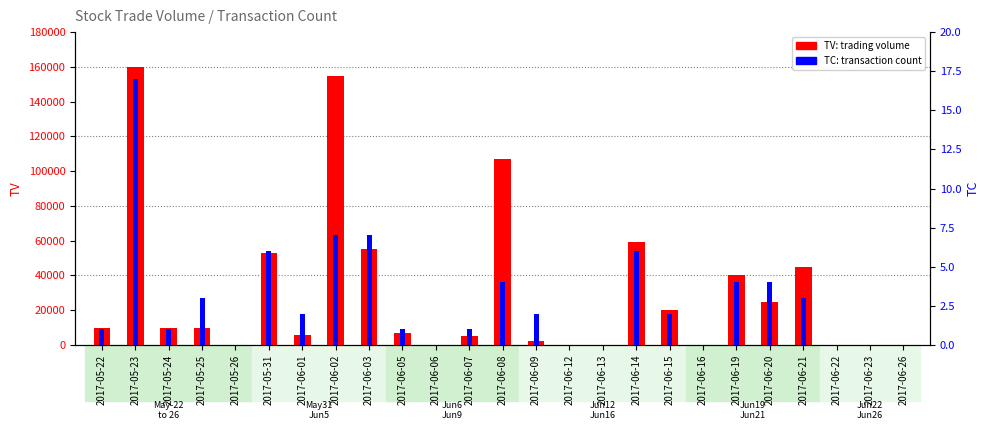

What is the value of the TC (transactions) bar at the 20th from the left?

4